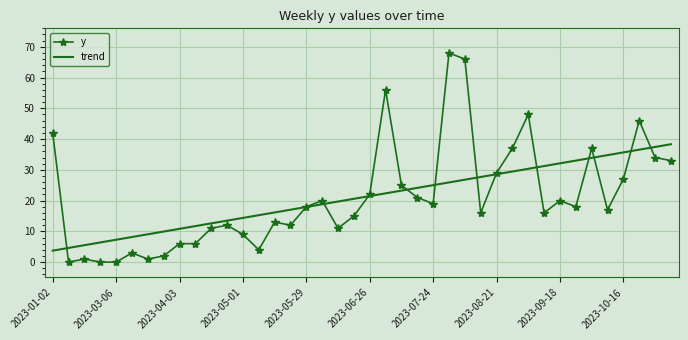

Which series has the largest range (max minus min)?

y